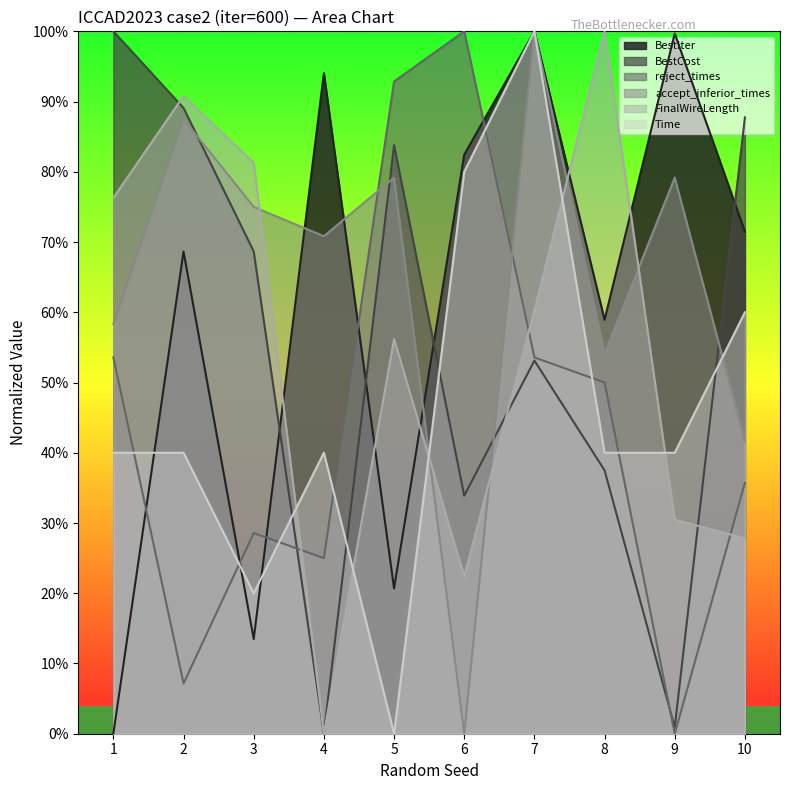

At how many categories does at least one series exceed 0?

10